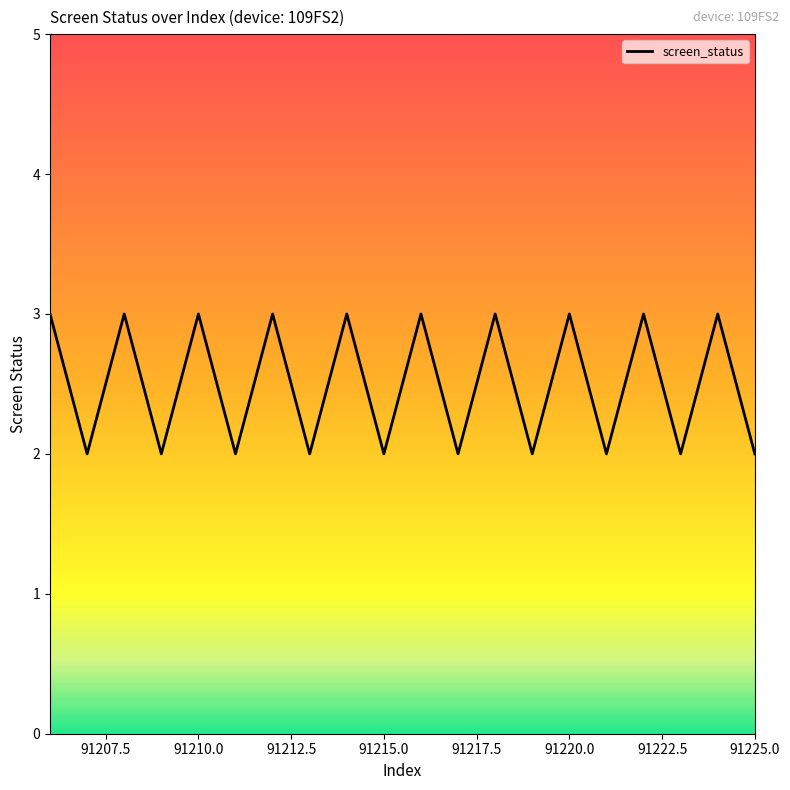

What is the maximum value shown in the chart?

3